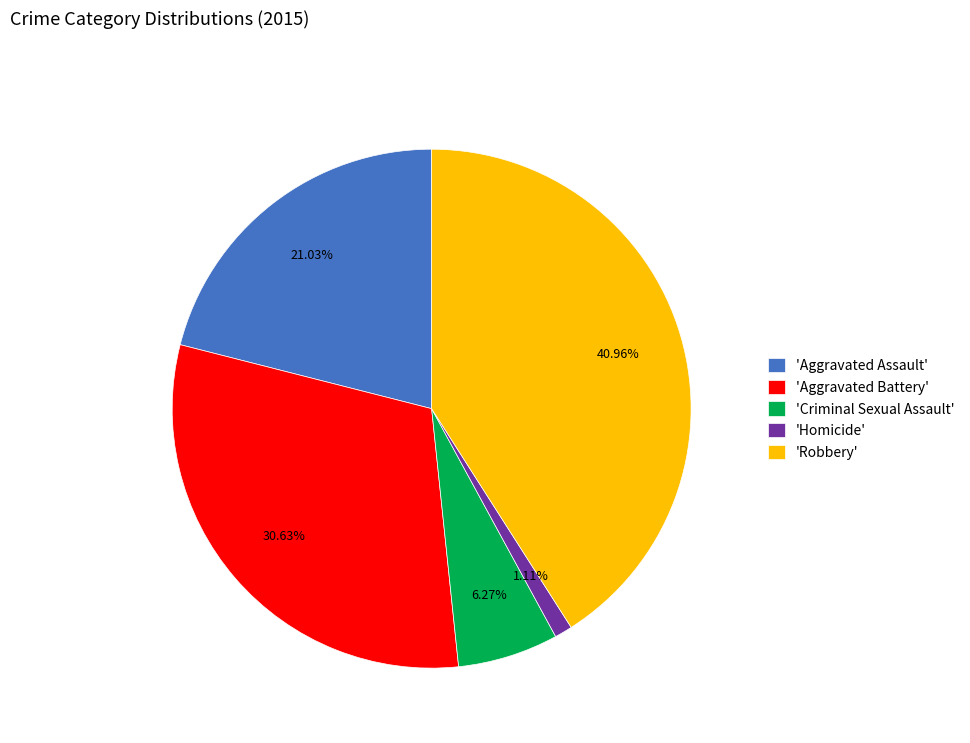

Combined, do 'Aggravated Assault' and 'Aggravated Battery' account for over 50%?

Yes